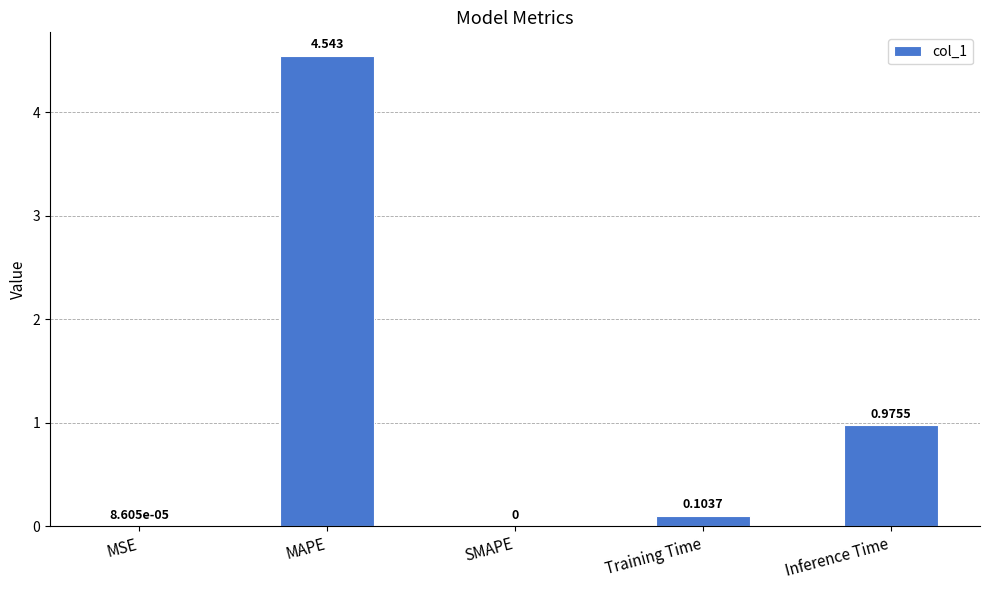

Where is the data nearest to the value 2?

Inference Time